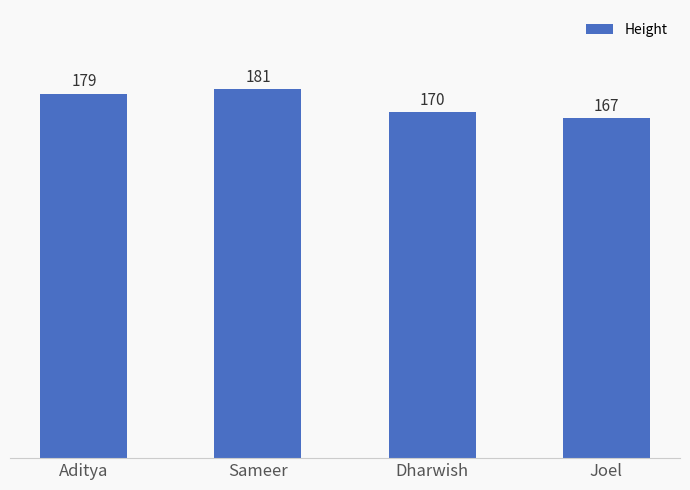

What is the value of the 2nd bar from the left?

181